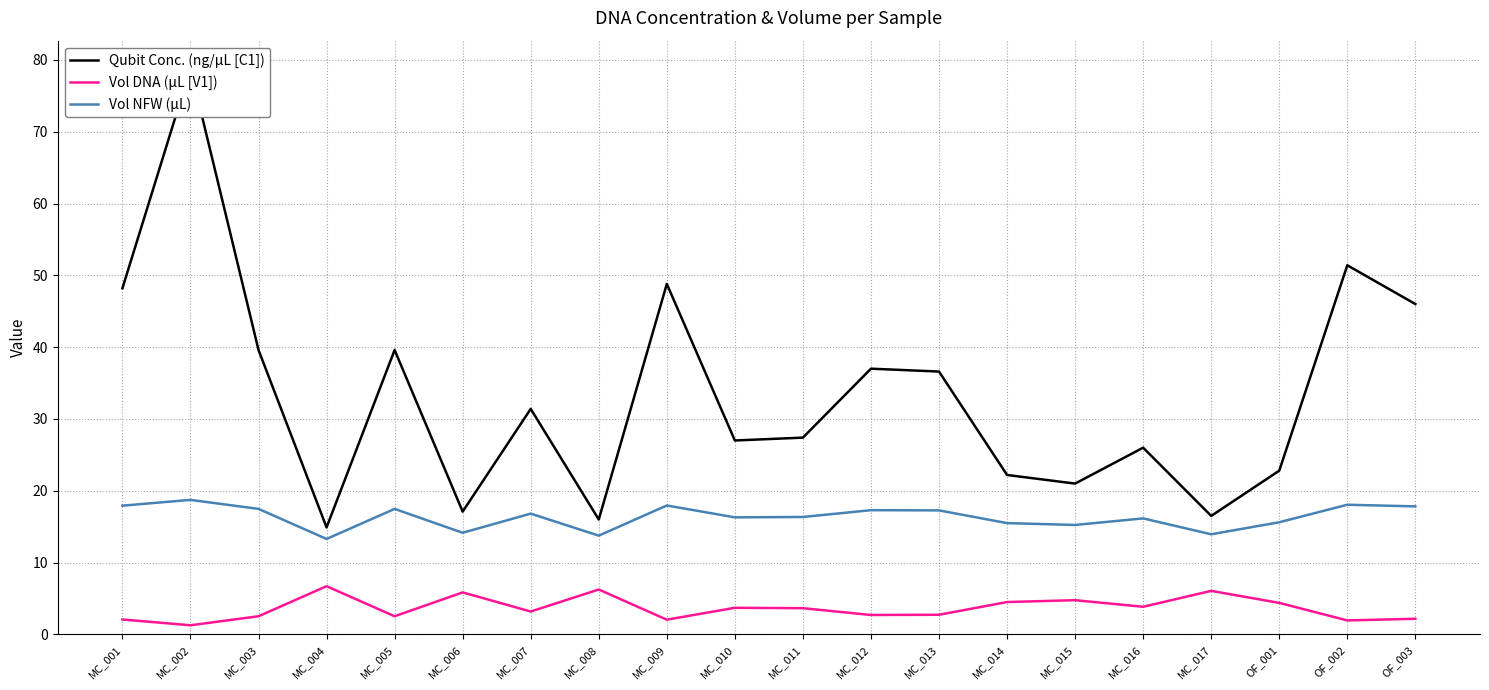

How many data points in Vol DNA (µL [V1]) are less than 3?

9